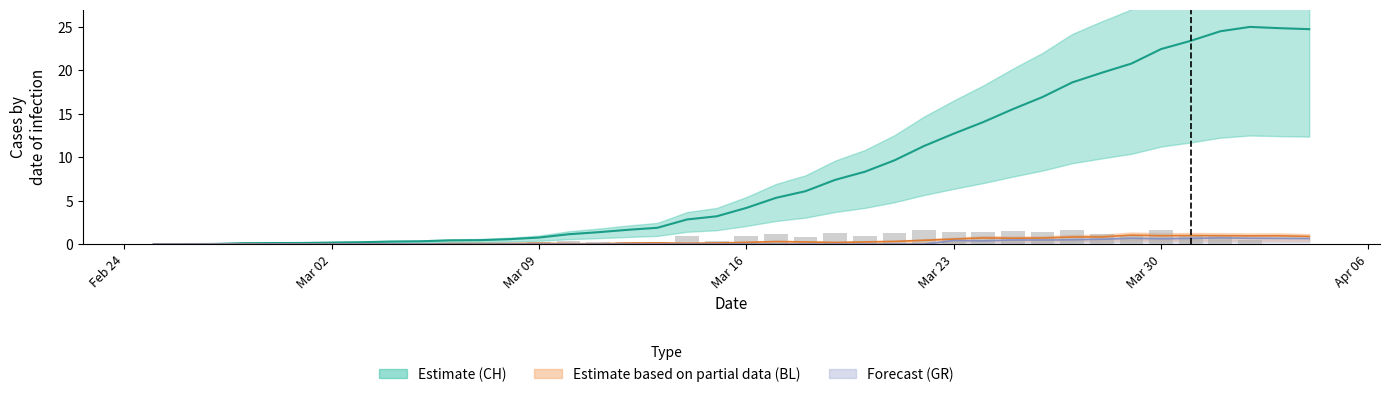

The chart shows a value of 0.0 at Mar 02. True or false?

False